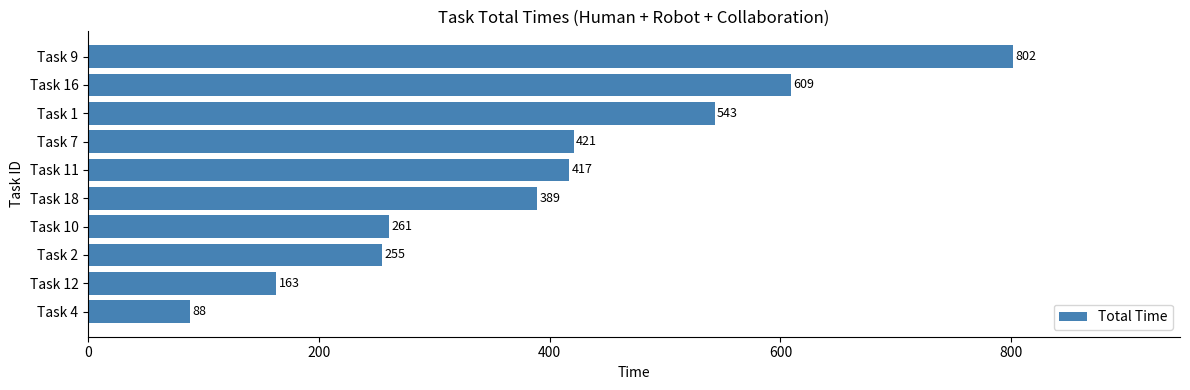

What is the sum of all values?

3948